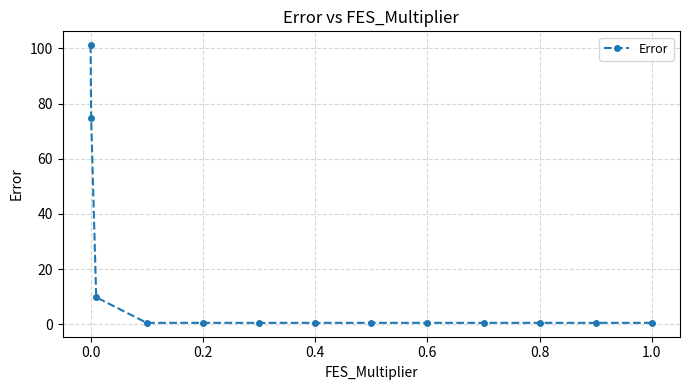

What is the greatest value displayed?

101.1